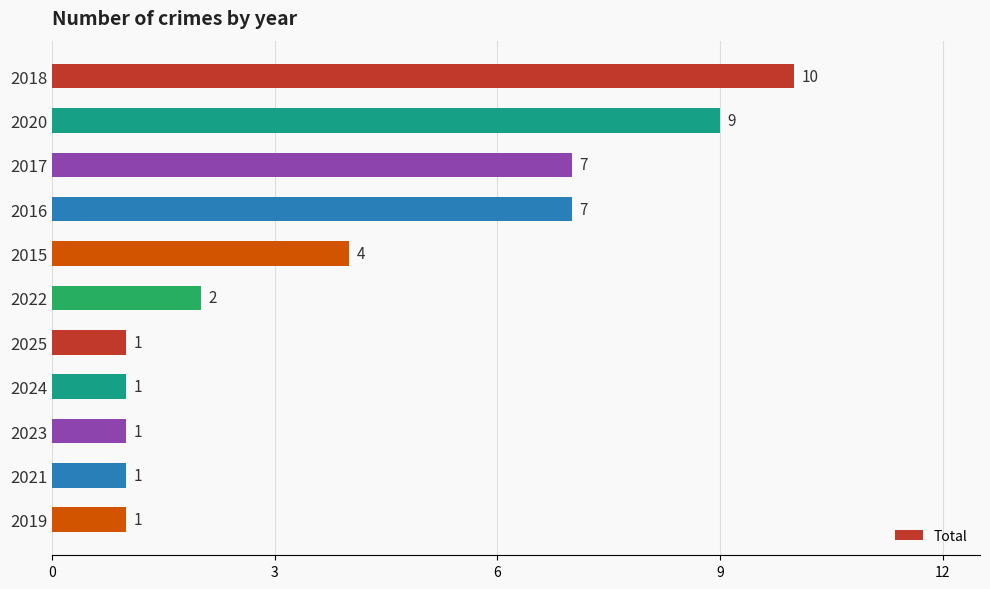

What is the sum of all values?

44